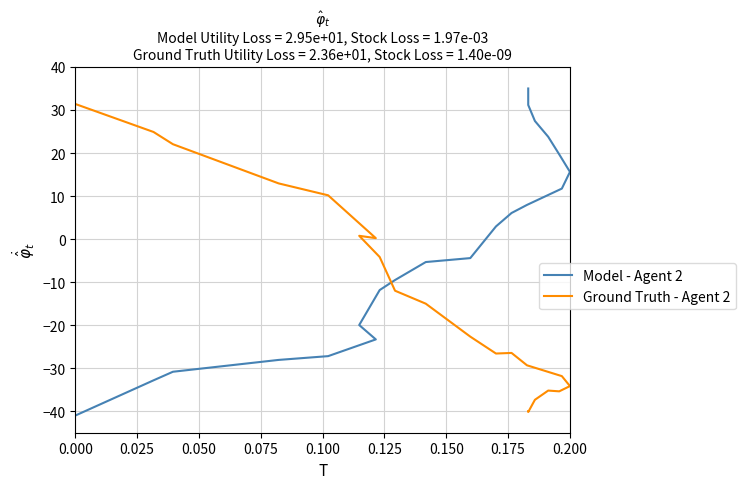

After their last crossing, which series has the higher values: Model - Agent 2 or Ground Truth - Agent 2?

Model - Agent 2